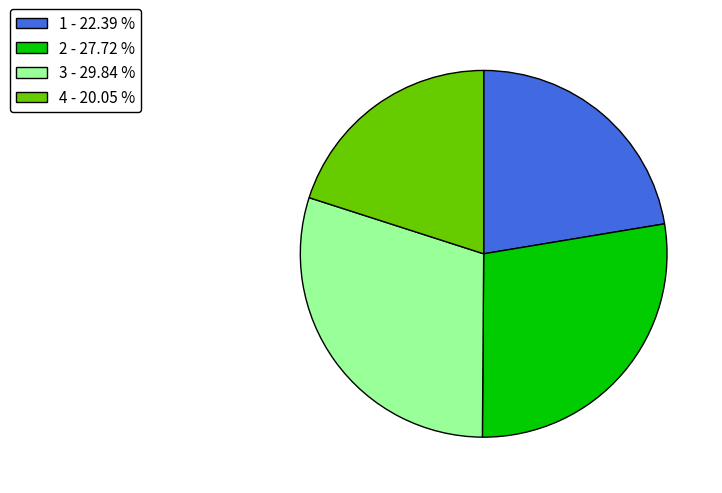

Is the sum of 4 - 20.05 % and 1 - 22.39 % greater than half?

No